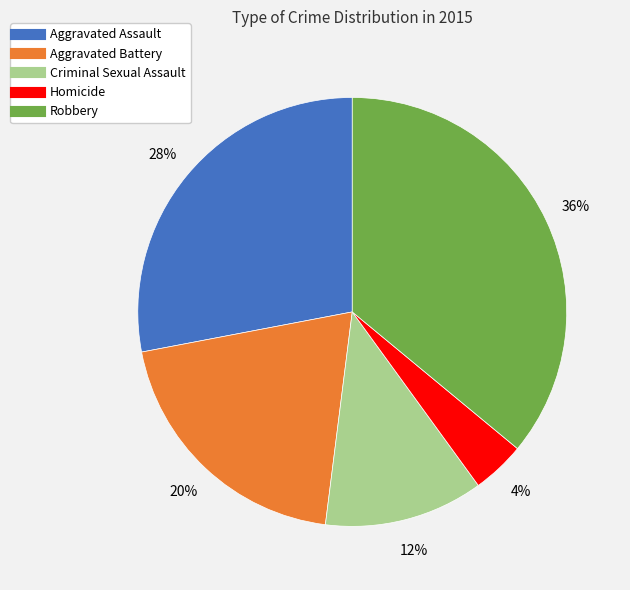

Is the sum of Criminal Sexual Assault and Aggravated Assault greater than half?

No